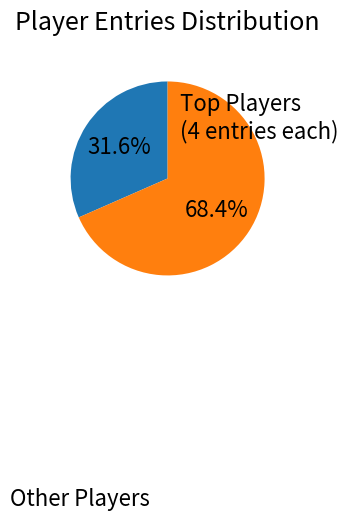

Is there any slice that represents more than half of the pie?

Yes